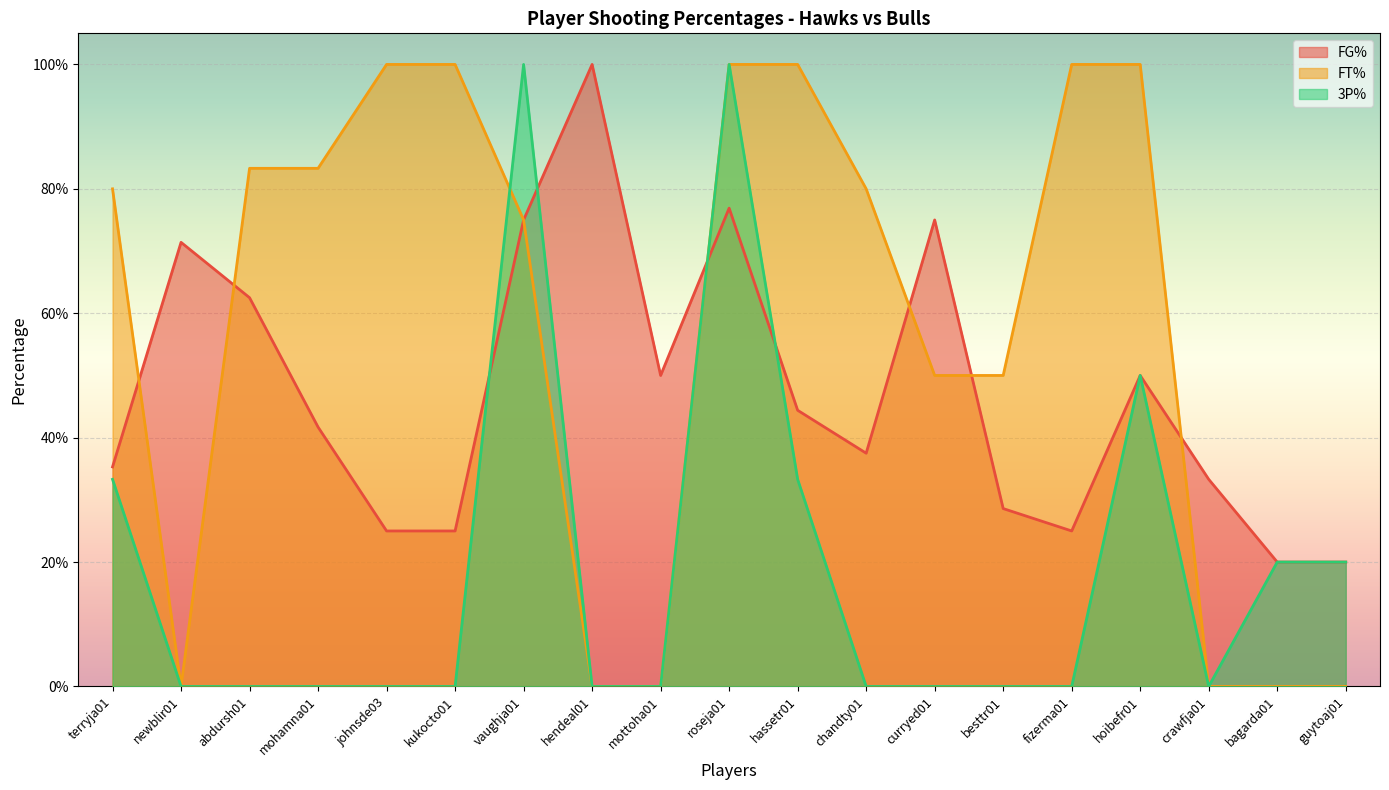

How many distinct data groups are displayed?

3